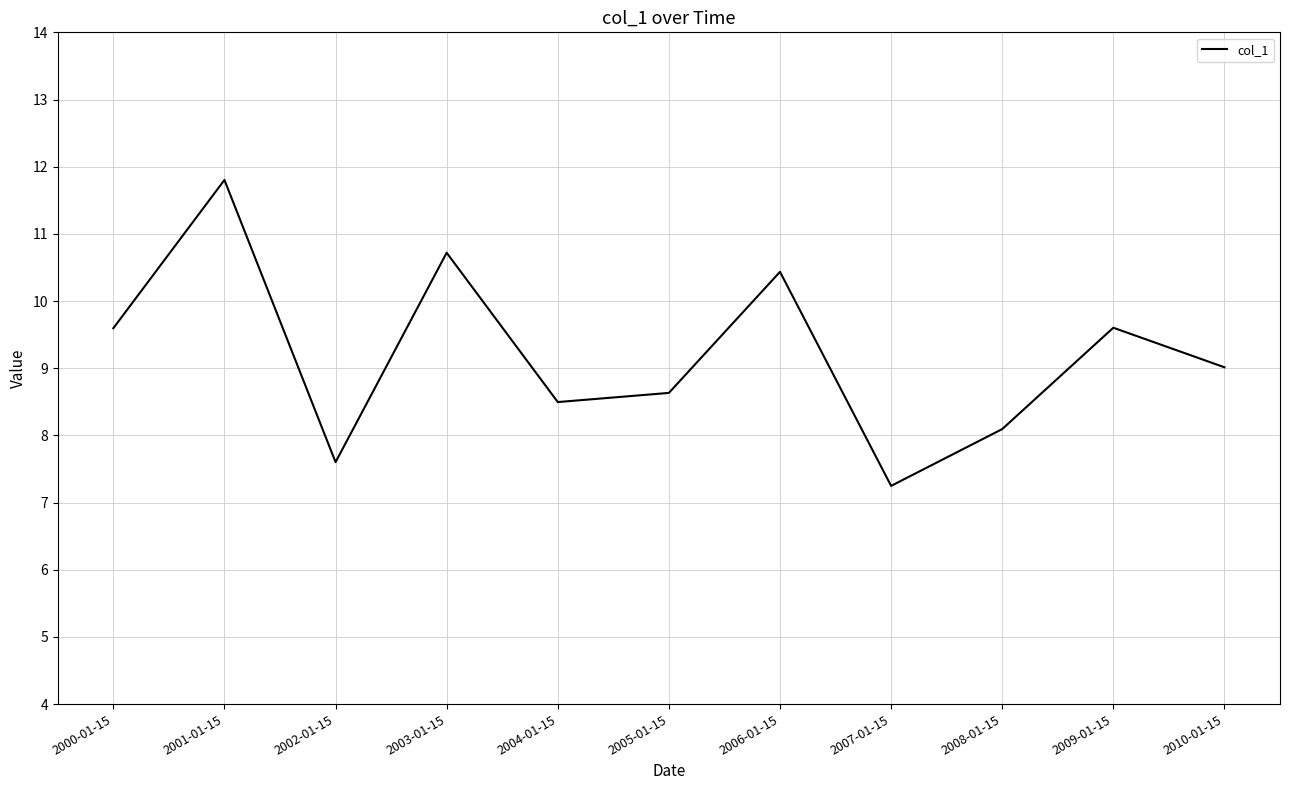

How many interior local valleys (lower than both neighbors) does the data have?

3